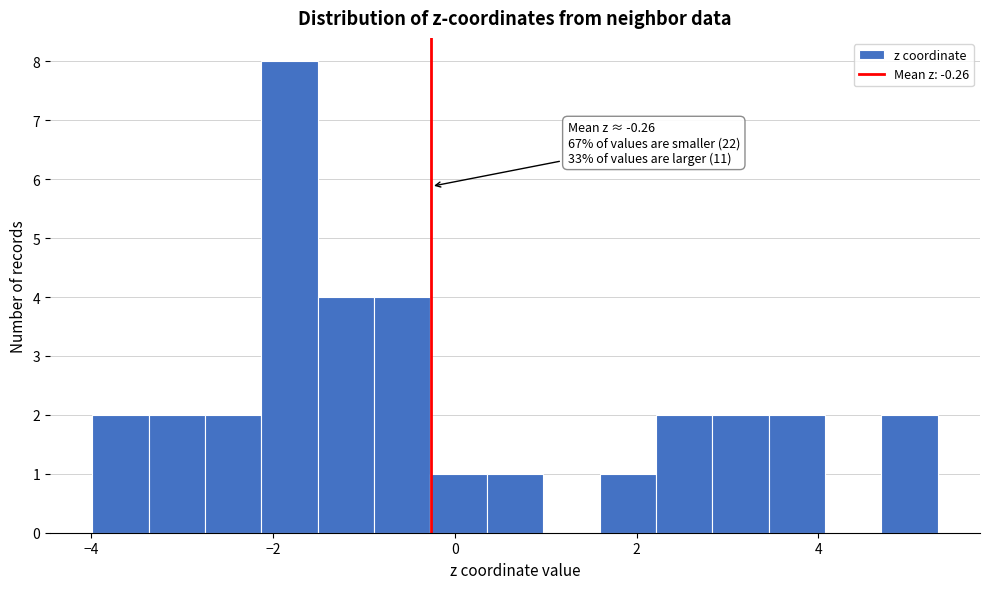

Read against the x-axis, roughly where is the centre of the tallest bar?

-1.8